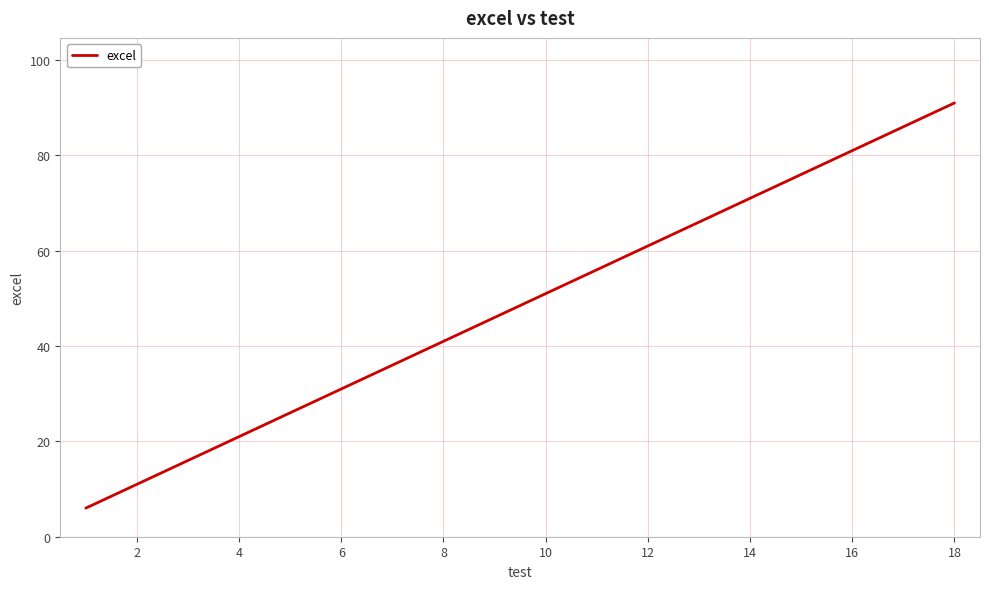

What is the difference between the maximum and minimum values?

85